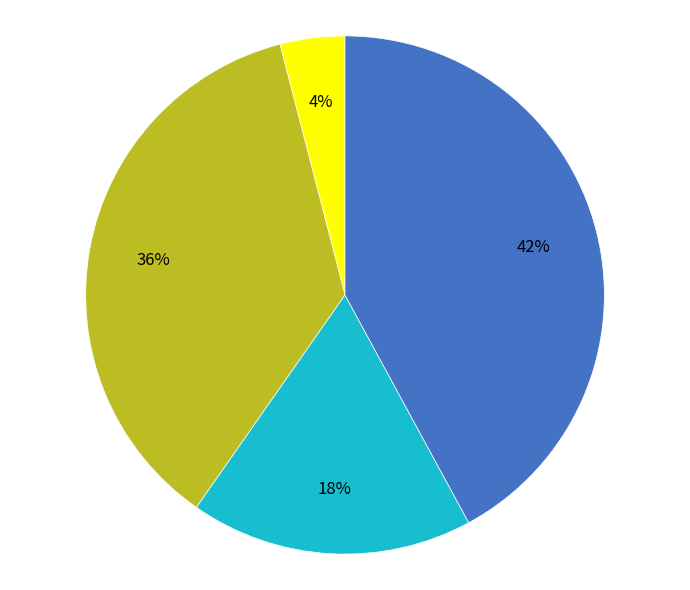

To the nearest percent, what is the average slice percentage?

25%